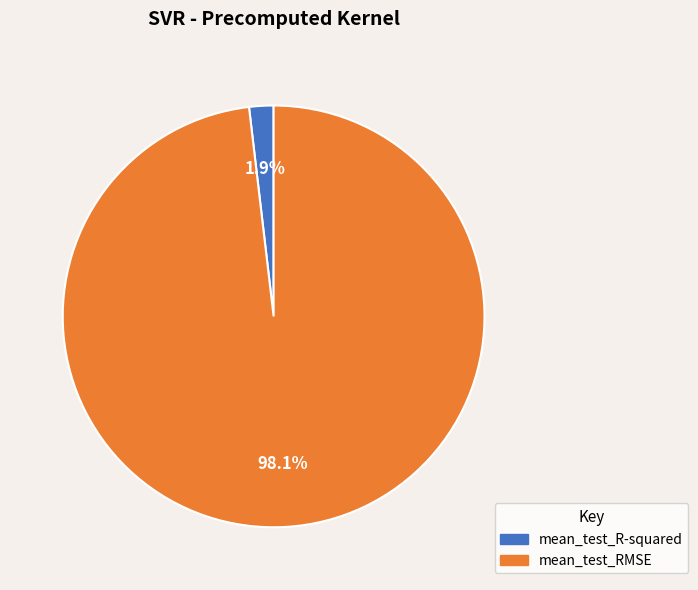

To the nearest percent, what is the combined percentage of mean_test_R-squared and mean_test_RMSE?

100%